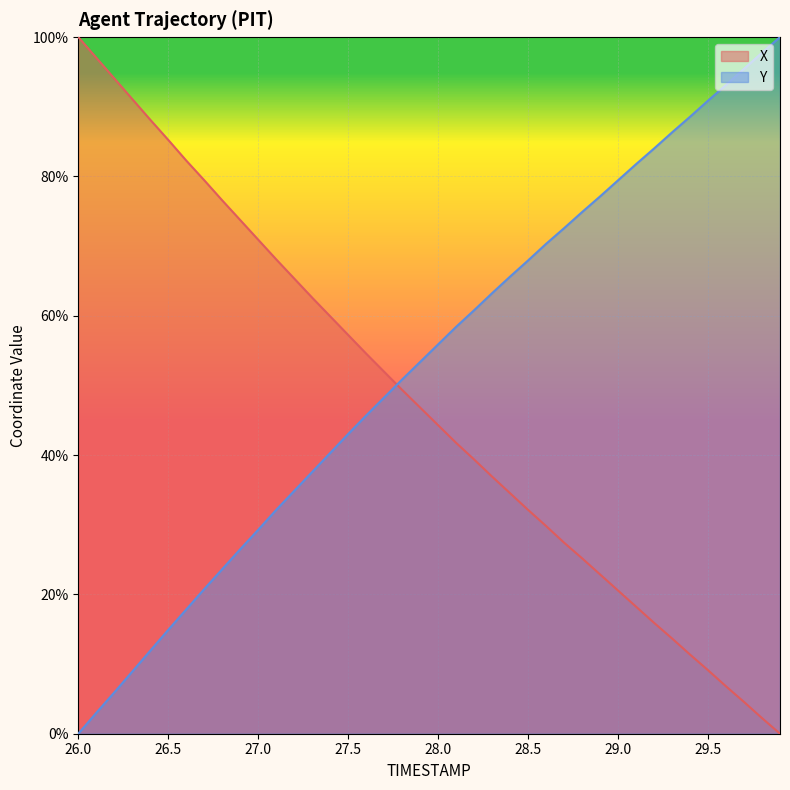

What is the maximum value shown in the chart?

100.0